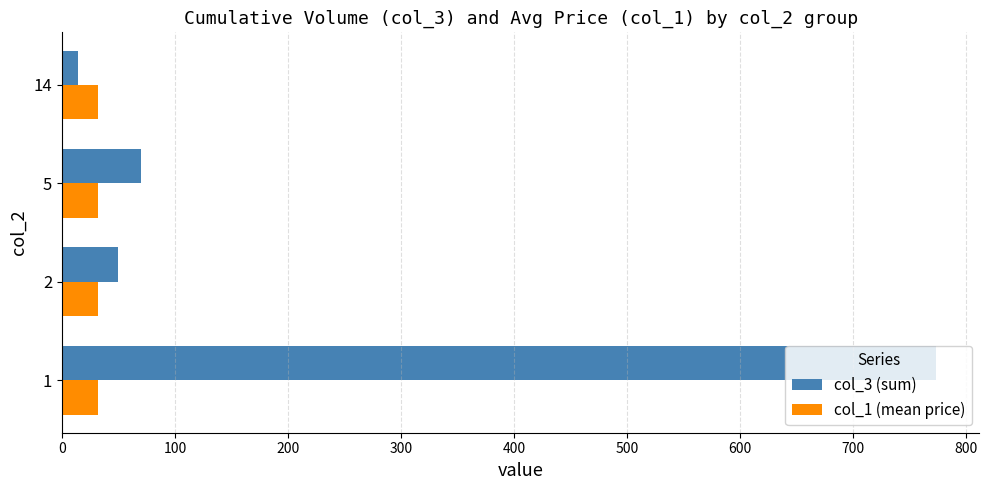

Count the number of categories in the chart.

4